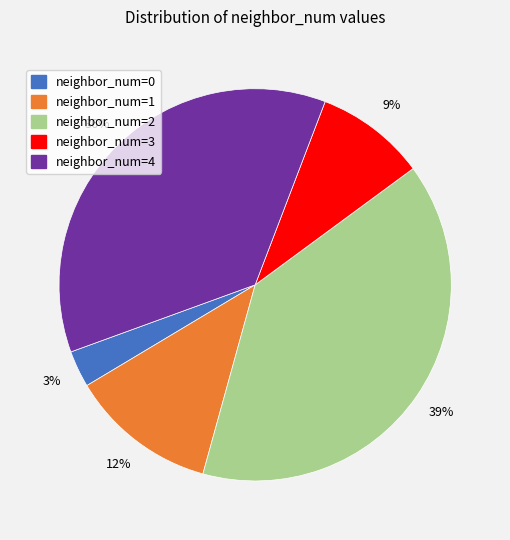

To the nearest percent, what is the difference between the largest and smallest slice percentages?

36%